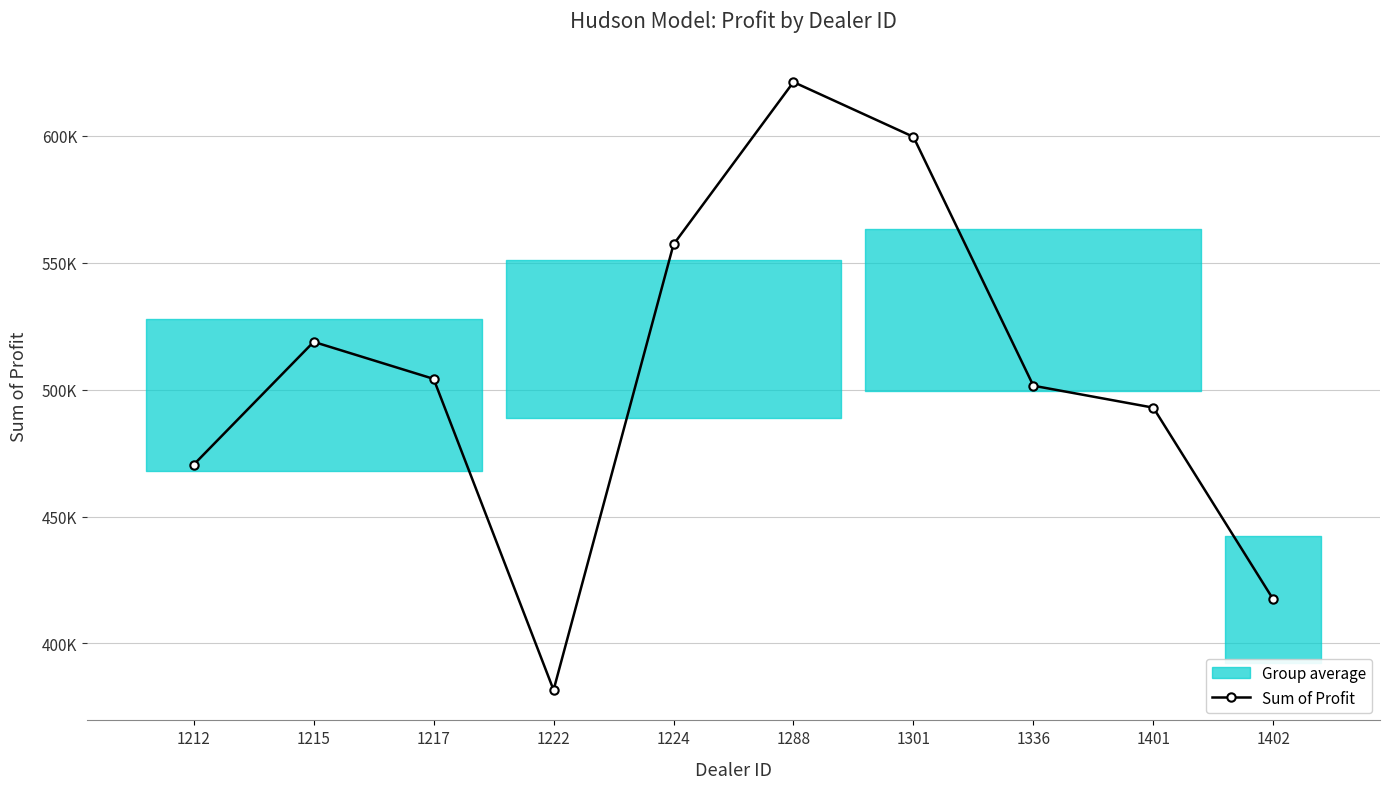

Approximately how many times larger is the value at 1402 compared to 1301?

0.7